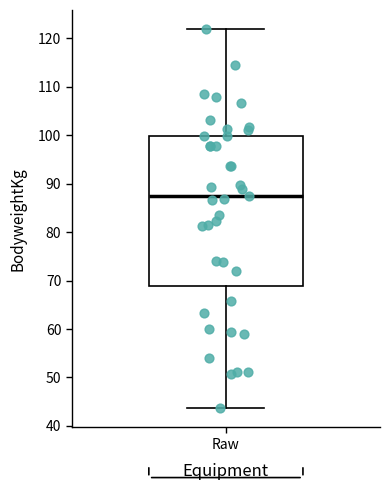

Read this box plot against the y-axis: the position of the median line, the range covered by the box, and the ends of both whiskers. The values are not printed on the chart, so give them approximately, as read against the axis.

median 88, box 69 to 100, whiskers 44 to 122